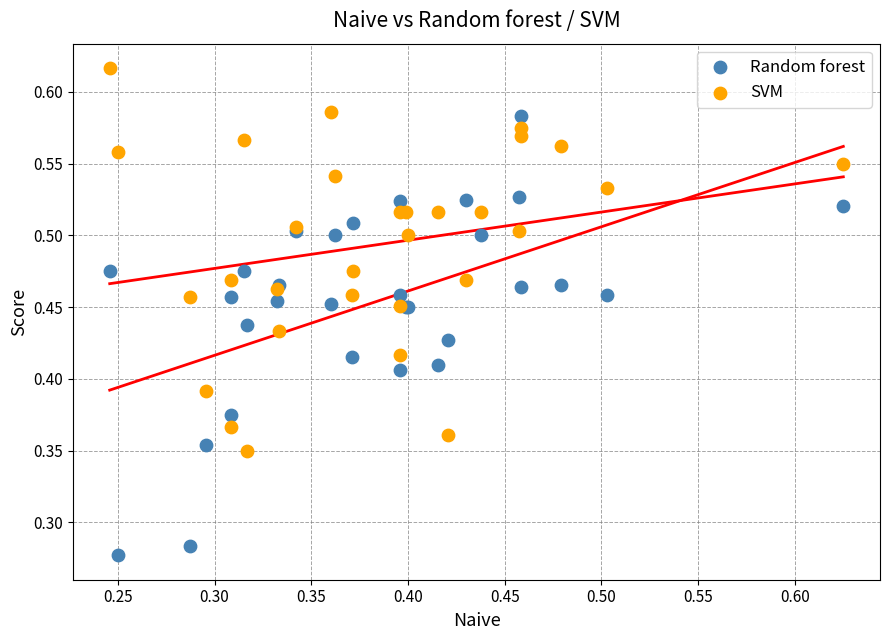

Which series has the largest Y range (max minus min)?

Random forest